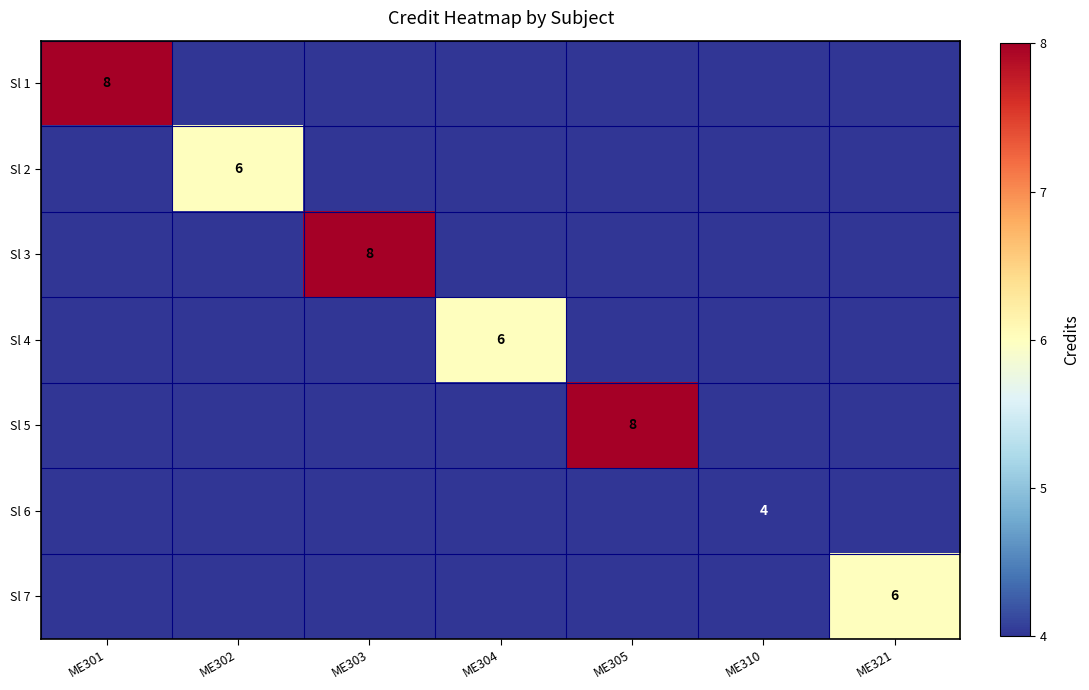

Is it true that Sl 4 equals 3 at ME310?

False